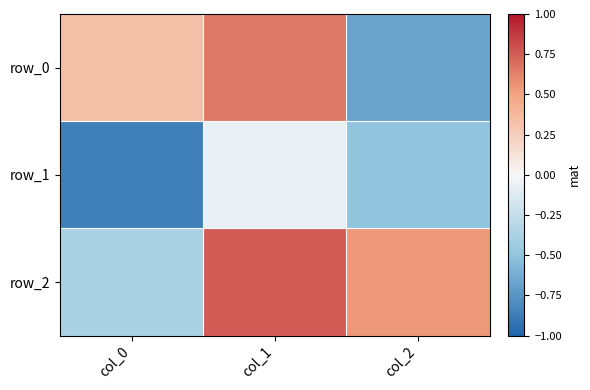

What is the difference between the maximum and second lowest values in the row_2 series?

0.2